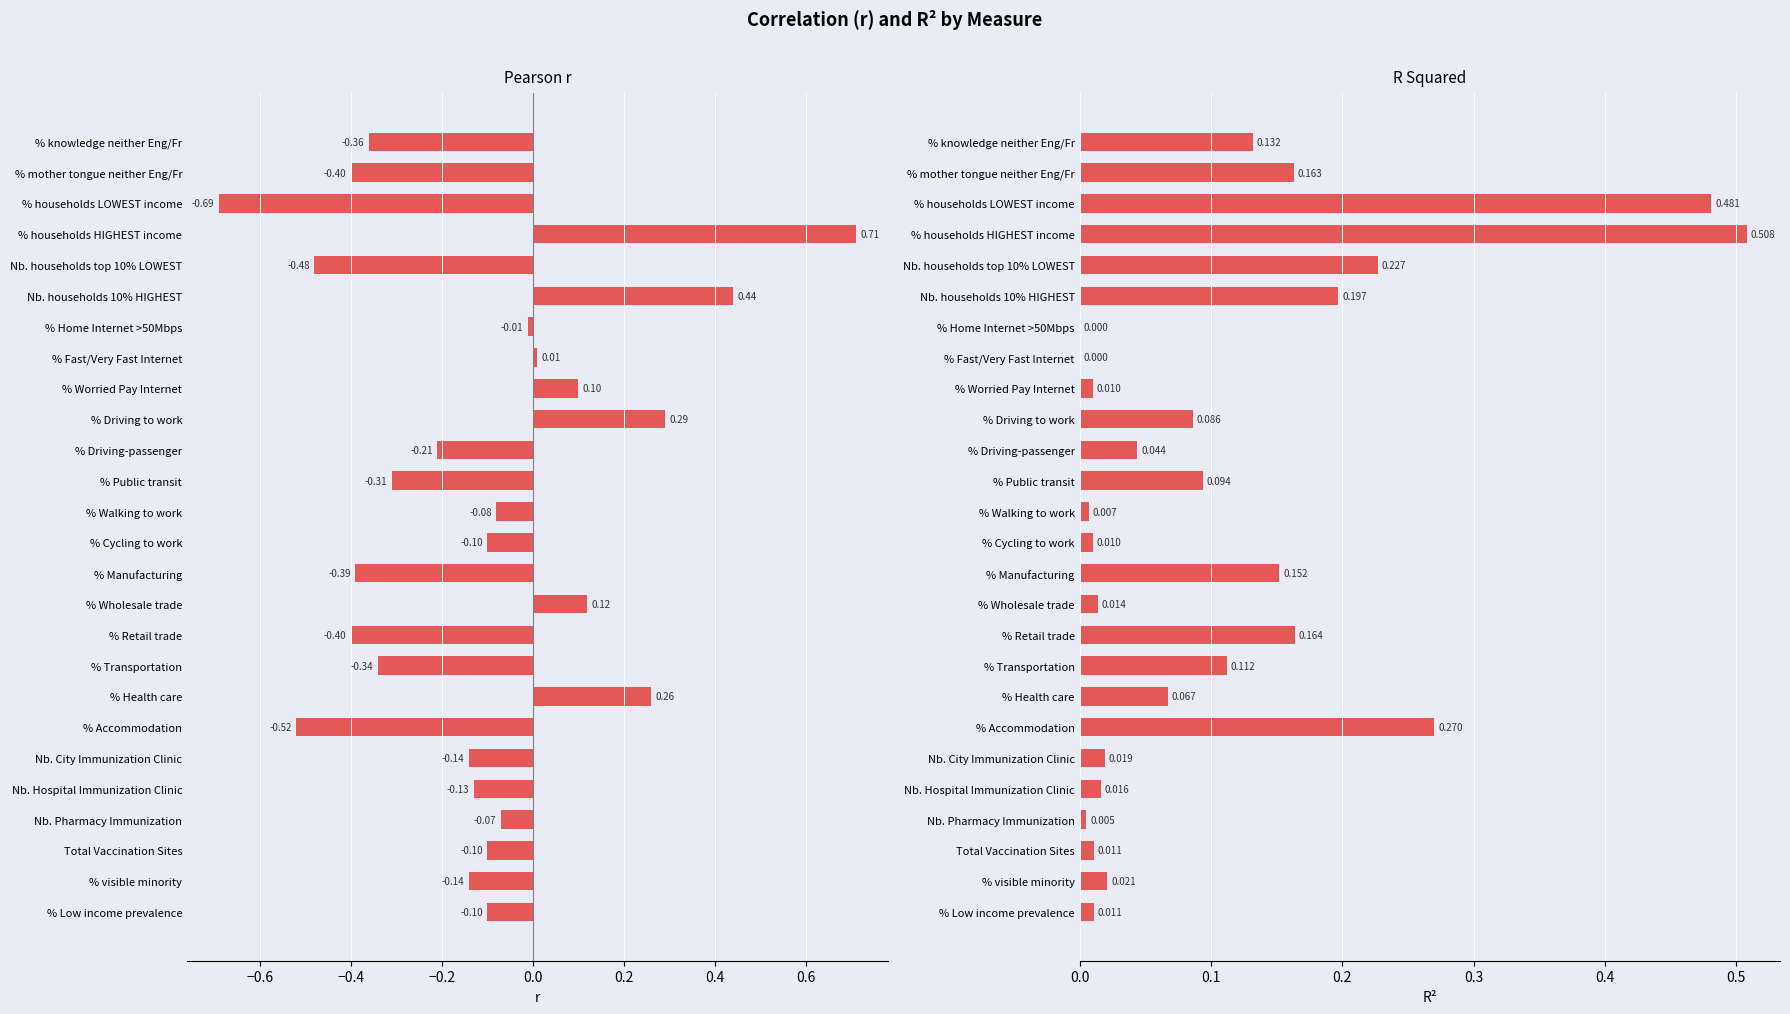

Are the bars grouped side by side (vs. stacked)?

Yes